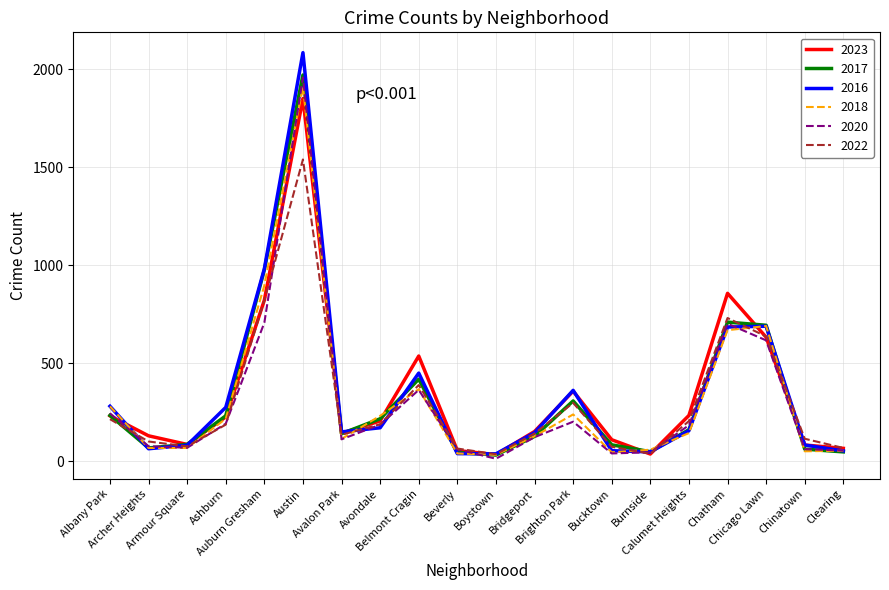

True or false: 2016 and 2018 cross at least once.

True